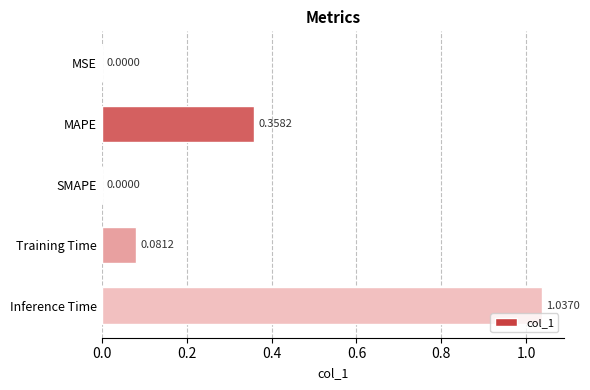

Approximately how many times larger is the value at MAPE compared to Inference Time?

0.3